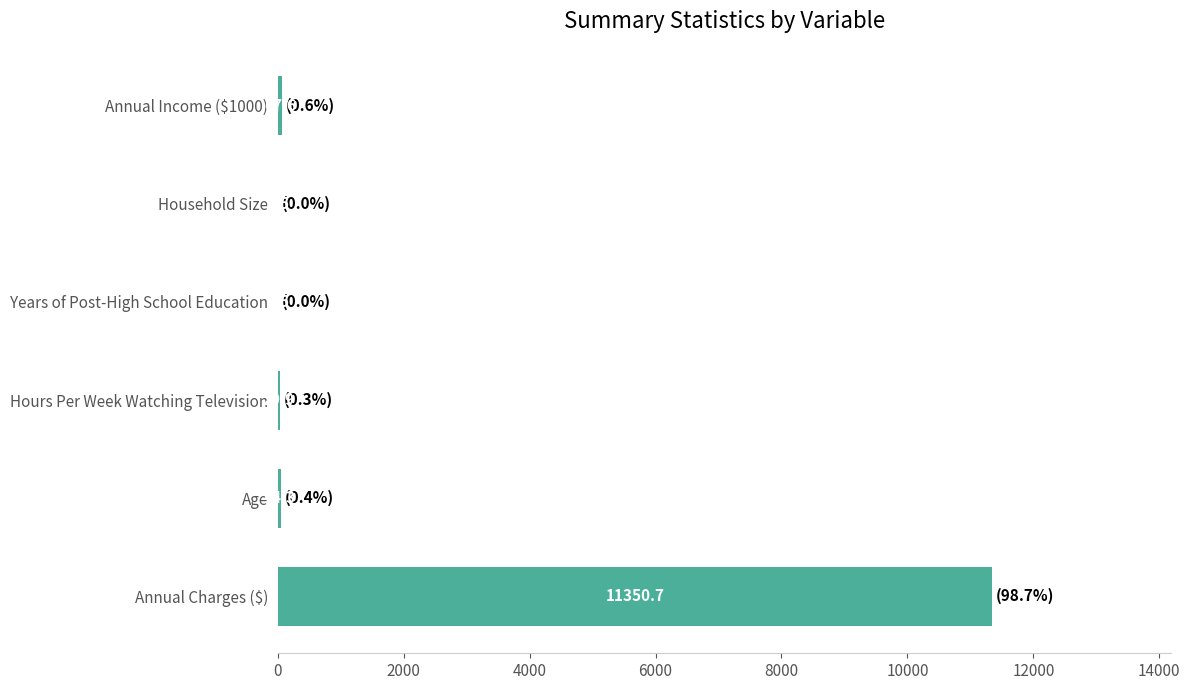

How many data points are above 44?

3